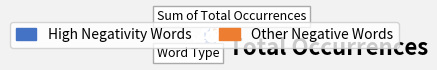

Does any single category account for the majority?

Yes